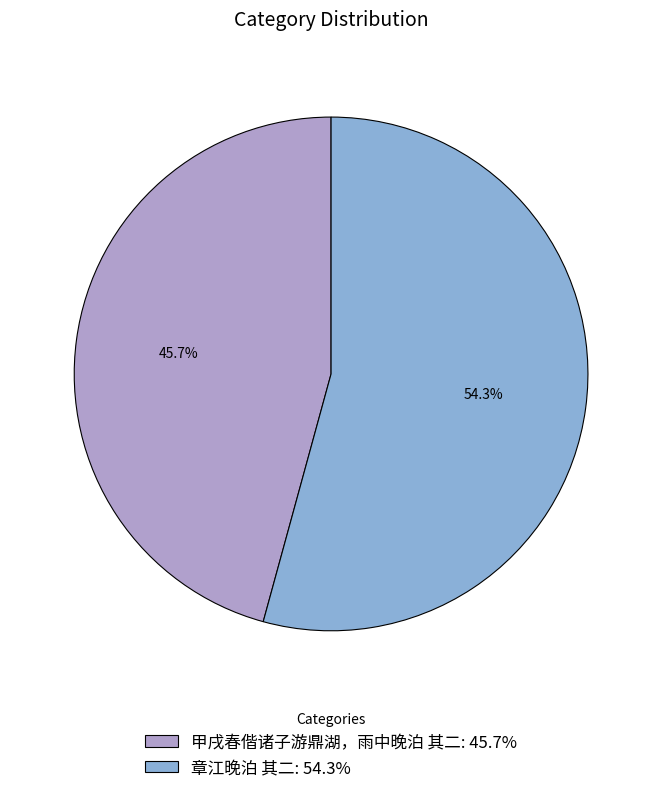

Which category has the biggest portion of the pie?

章江晚泊 其二